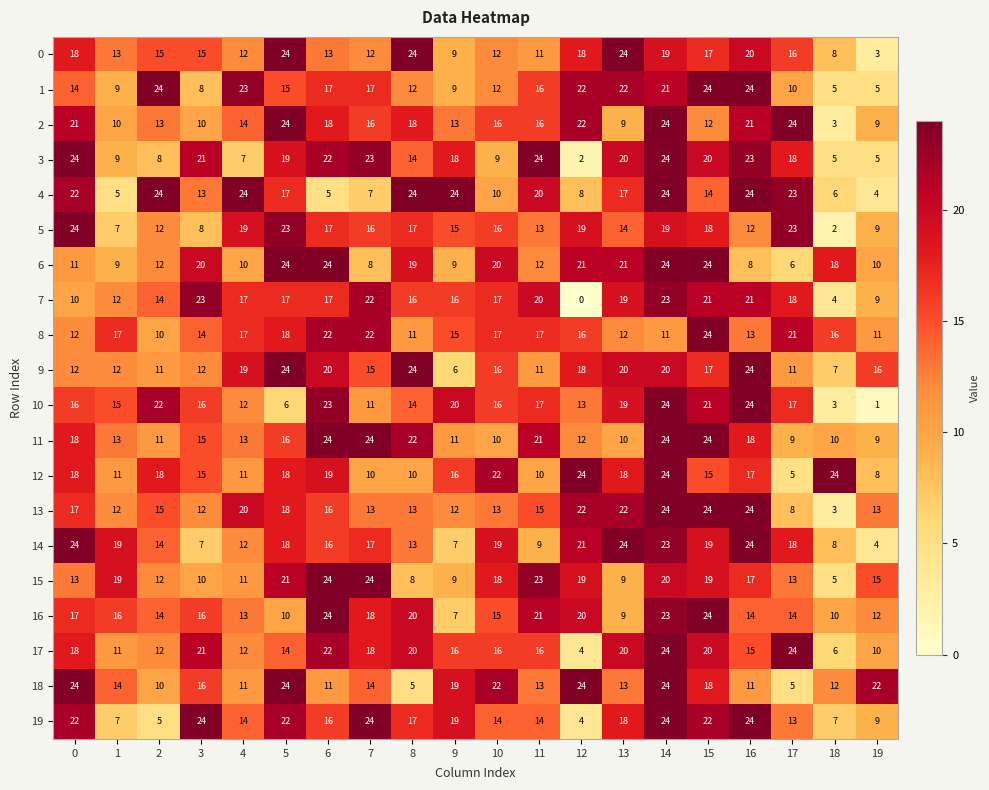

Read the 8 value at 17, to the nearest 10.

20